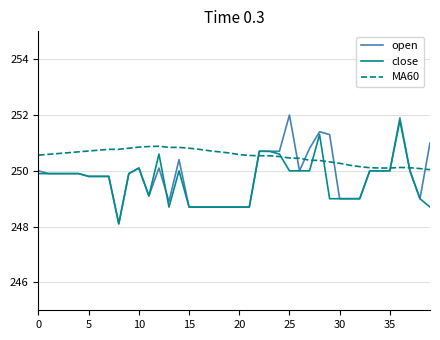

What is the highest value of the open series?

252.0